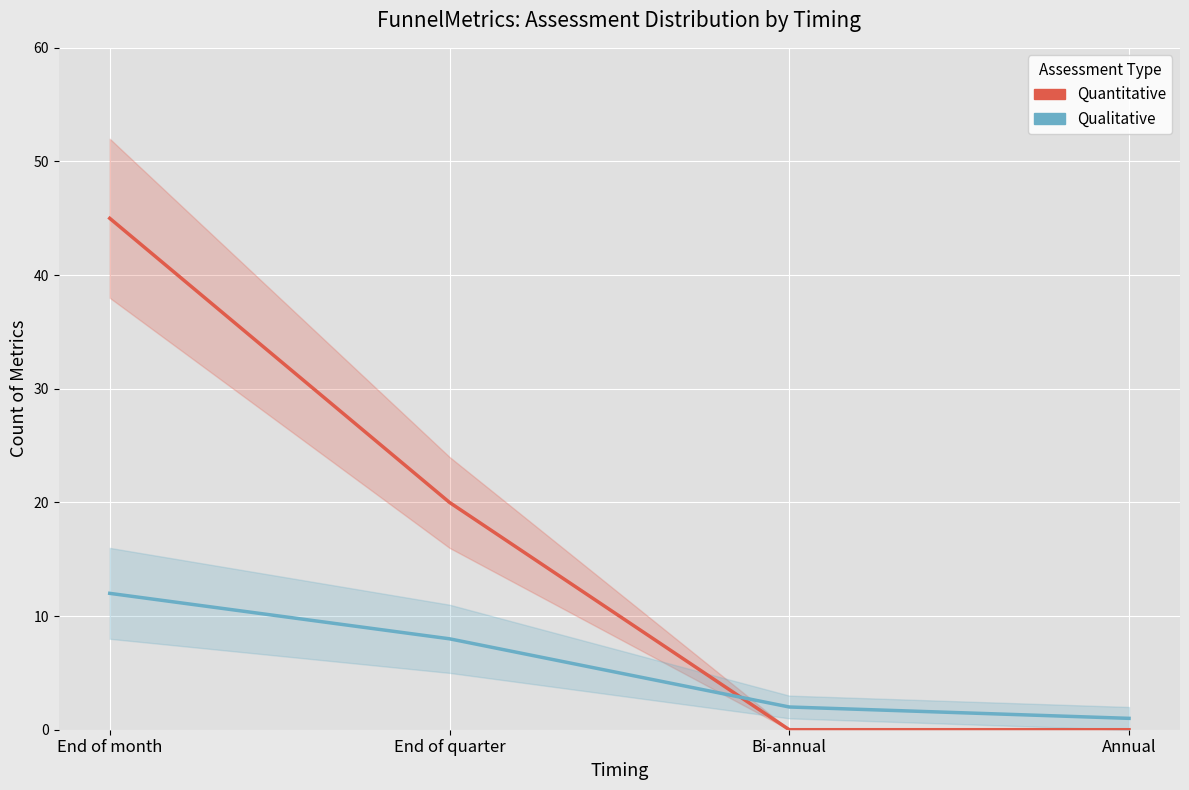

Is it true that Quantitative equals 33 at End of quarter?

False